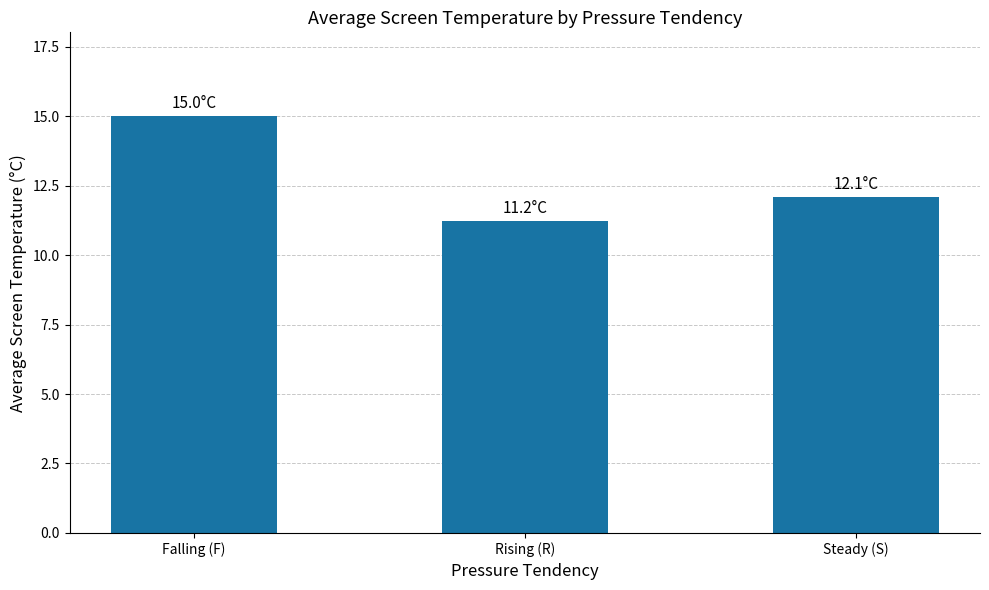

What is the sum of the values at Falling (F) and Rising (R)?

26.2